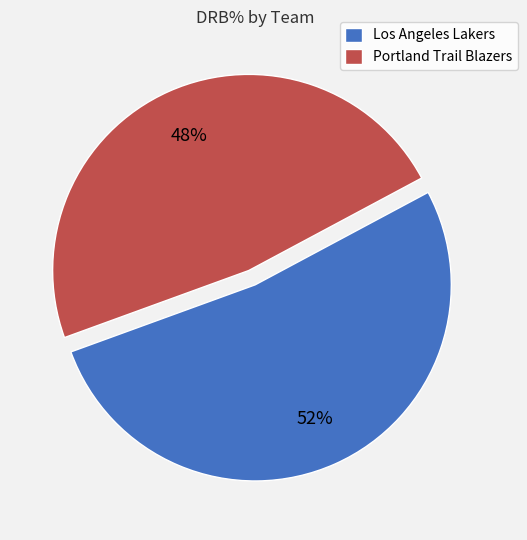

Is there any slice that represents more than half of the pie?

Yes